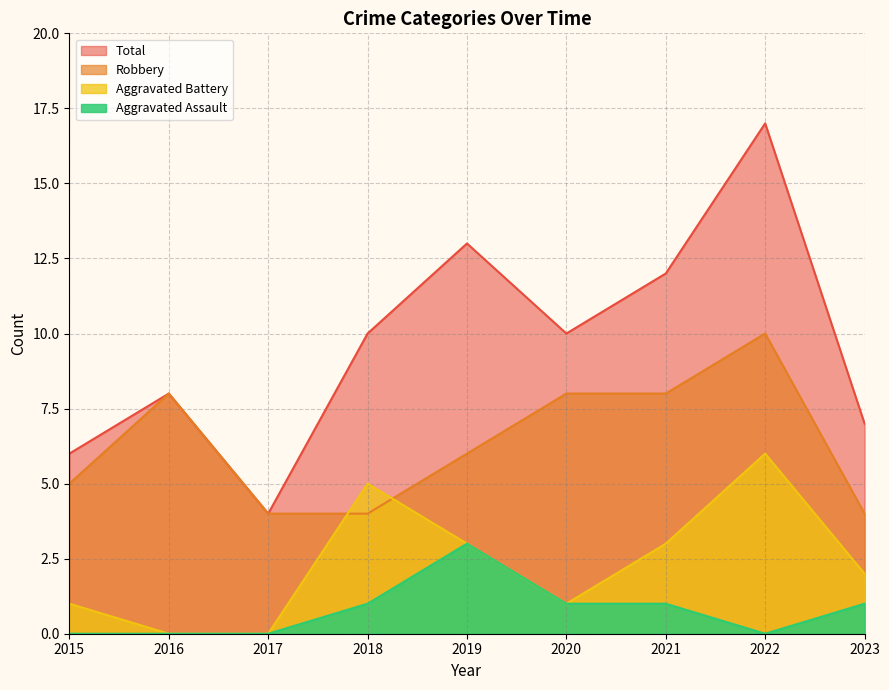

What is the sum of all Robbery values?

57